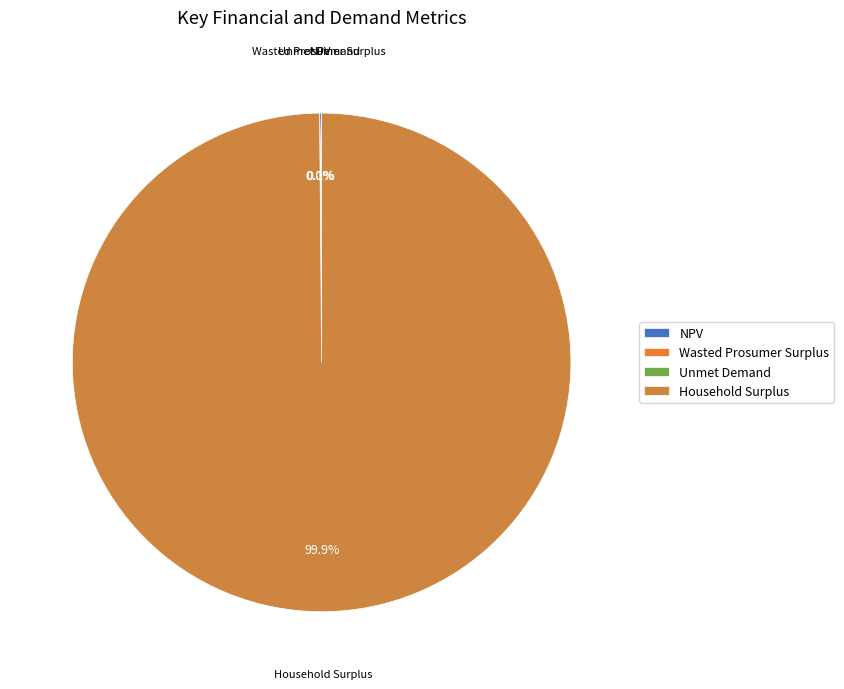

What is the largest slice in the pie chart?

Household Surplus